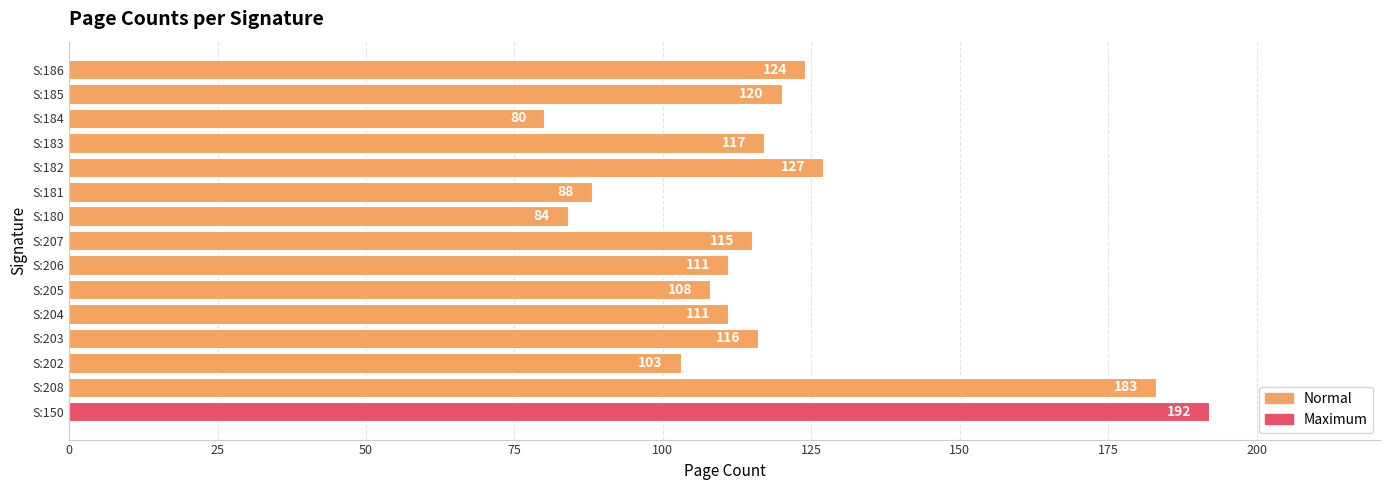

At which category does the chart reach its minimum across all series?

S:184